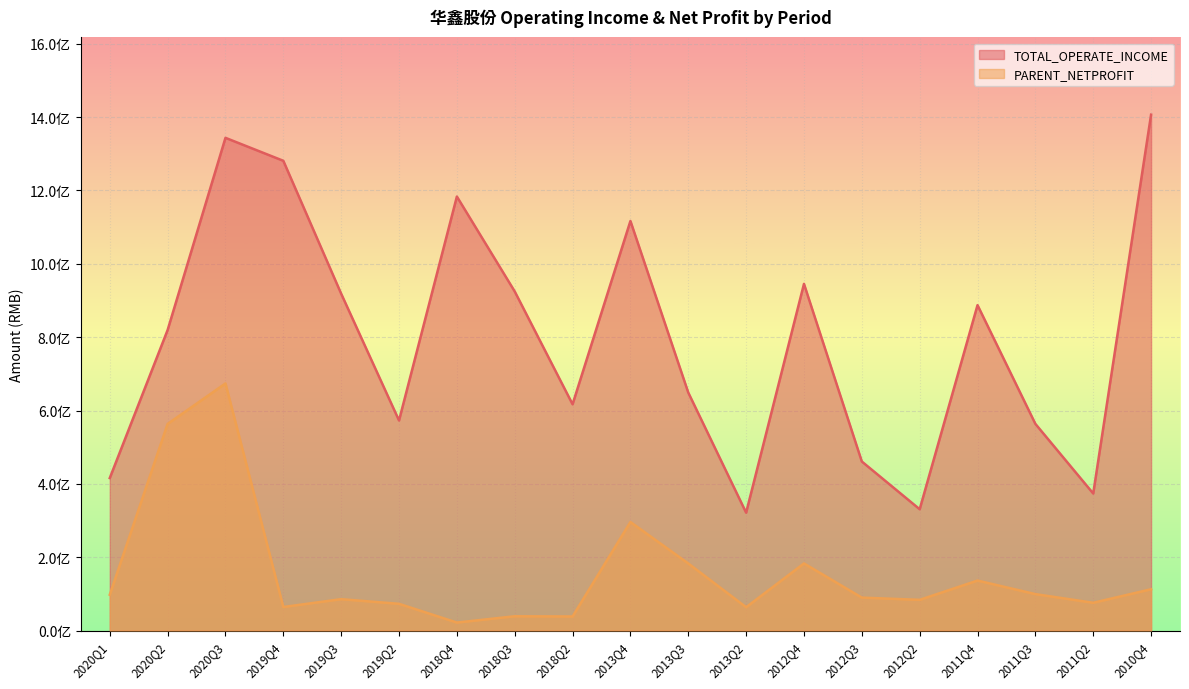

What are all the series names shown in the legend?

TOTAL_OPERATE_INCOME, PARENT_NETPROFIT